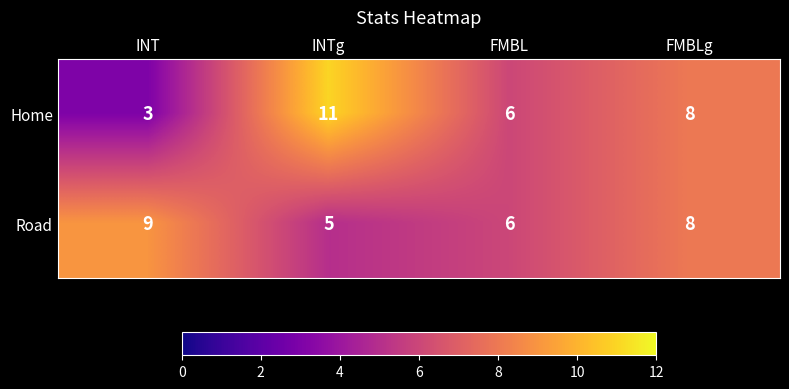

Rank the series by their maximum value, from highest to lowest.

Home, Road